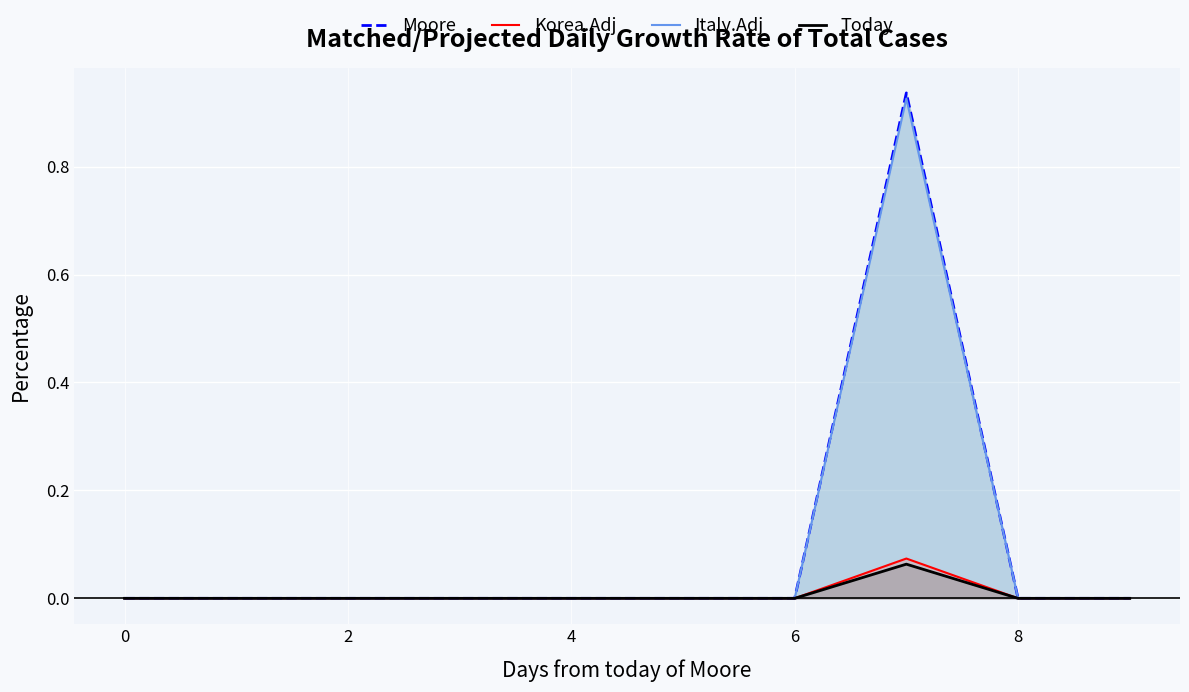

What is the highest value of the Moore series?

0.9